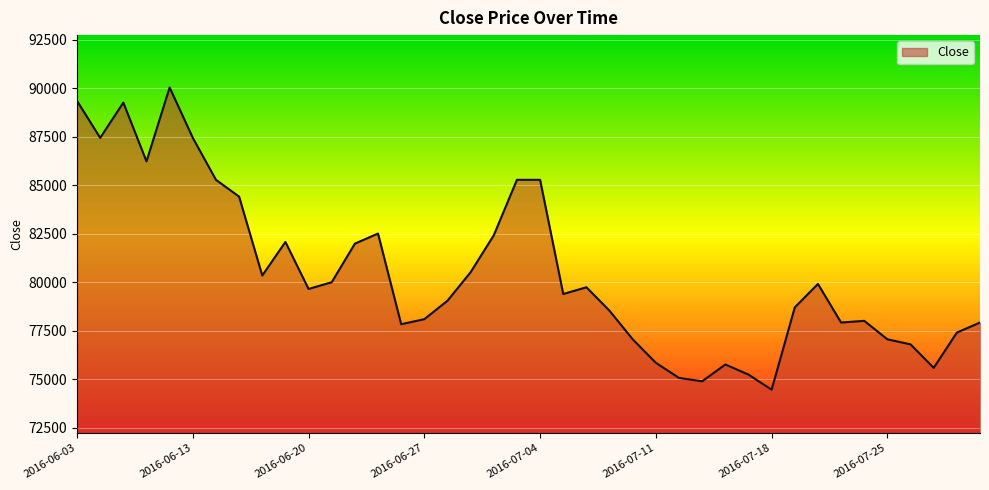

Count the number of categories in the chart.

40